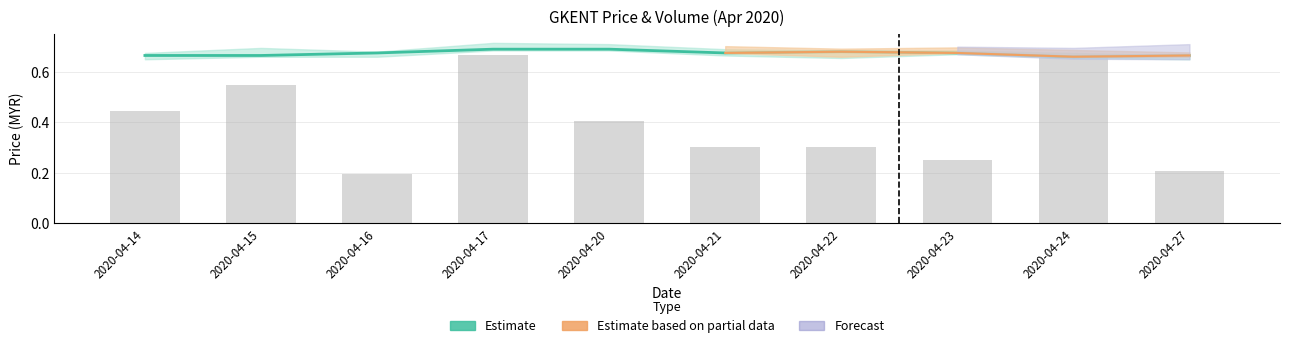

The close series shows 1.2 at 2020-04-17. True or false?

False